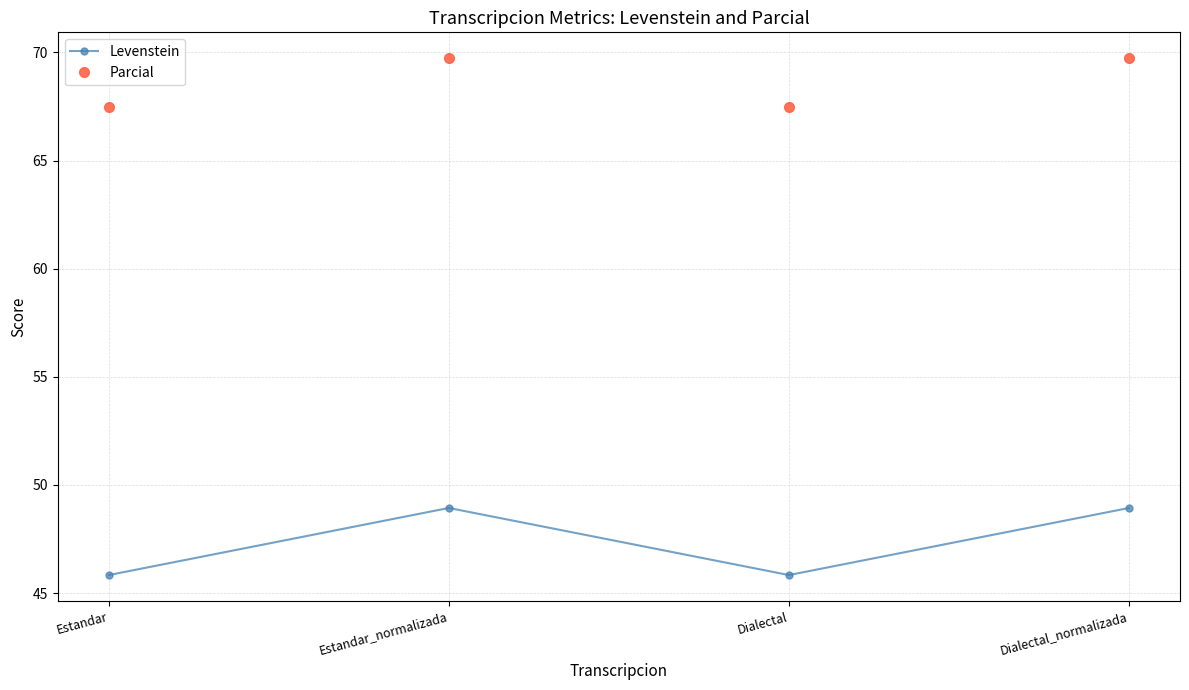

What is the greatest value displayed?

69.7